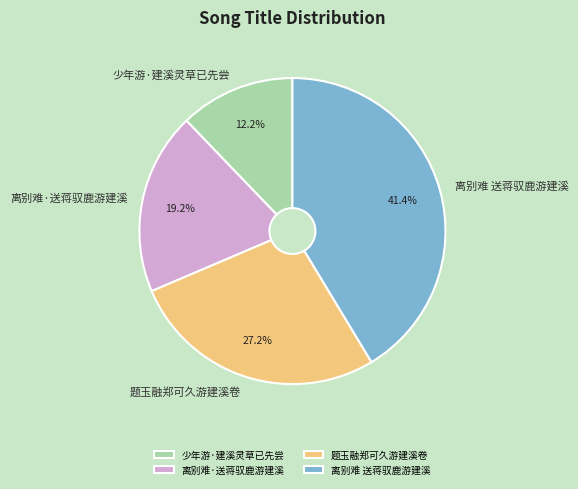

To the nearest percent, what is the difference between the largest and smallest slice percentages?

29%